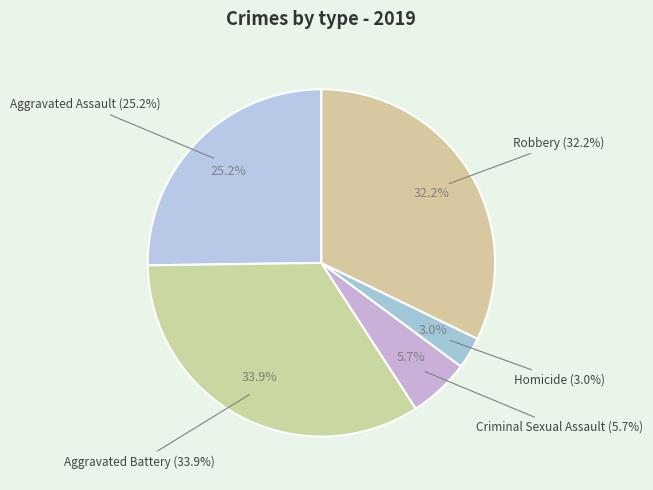

Which slice is the largest?

Aggravated Battery